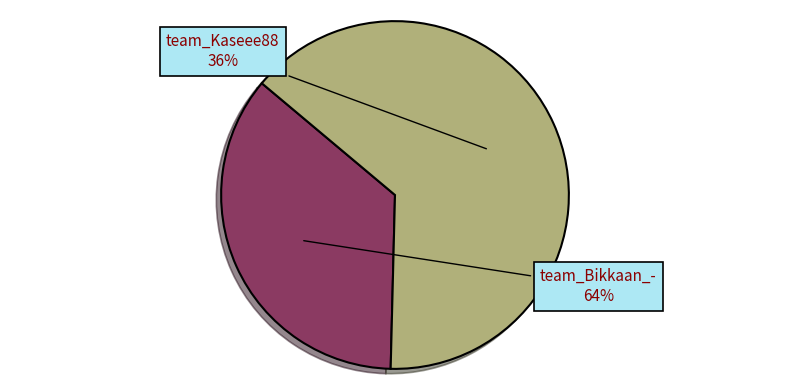

Between team_Kaseee88 and team_Bikkaan_-, which is larger?

team_Bikkaan_-